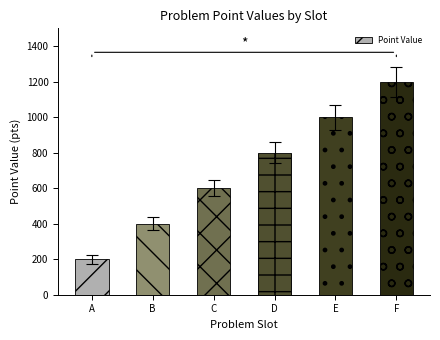

Are the bars grouped side by side (vs. stacked)?

No